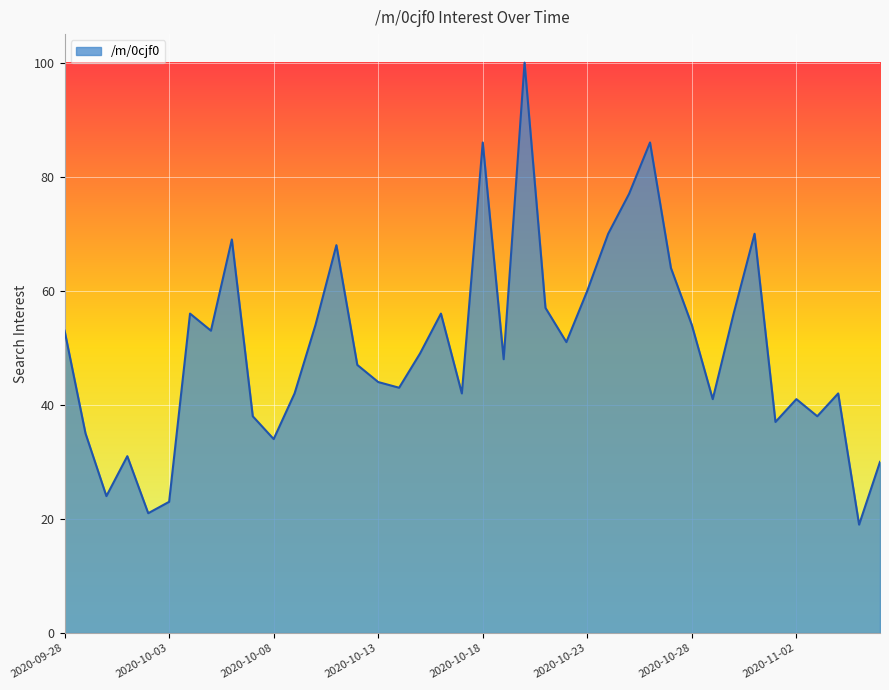

What is the difference between the maximum and minimum values?

81